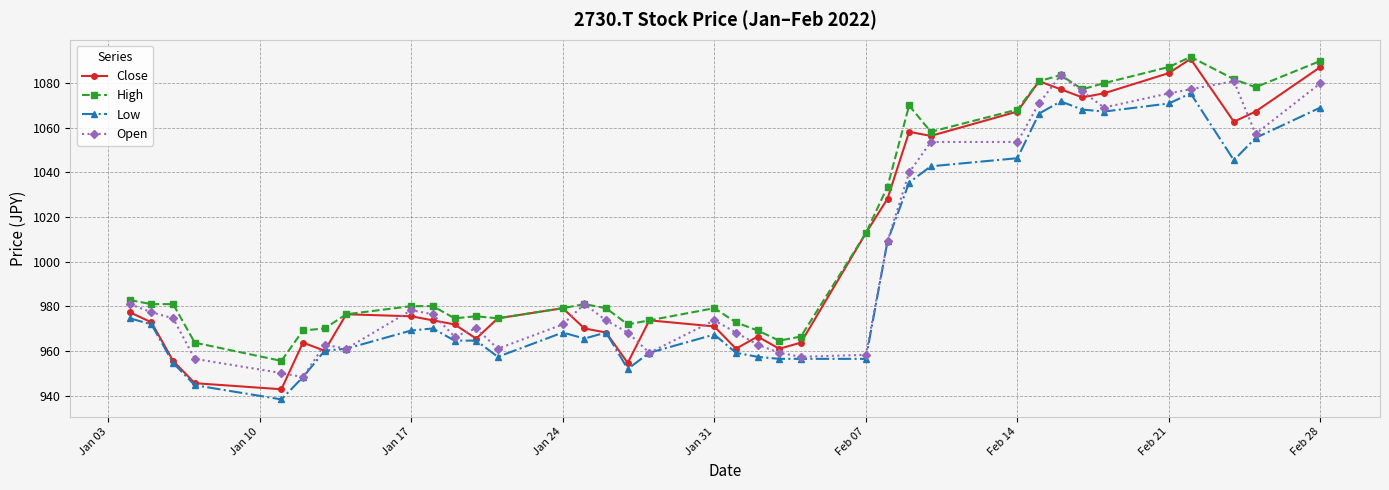

What is the minimum value shown in the chart?

938.3